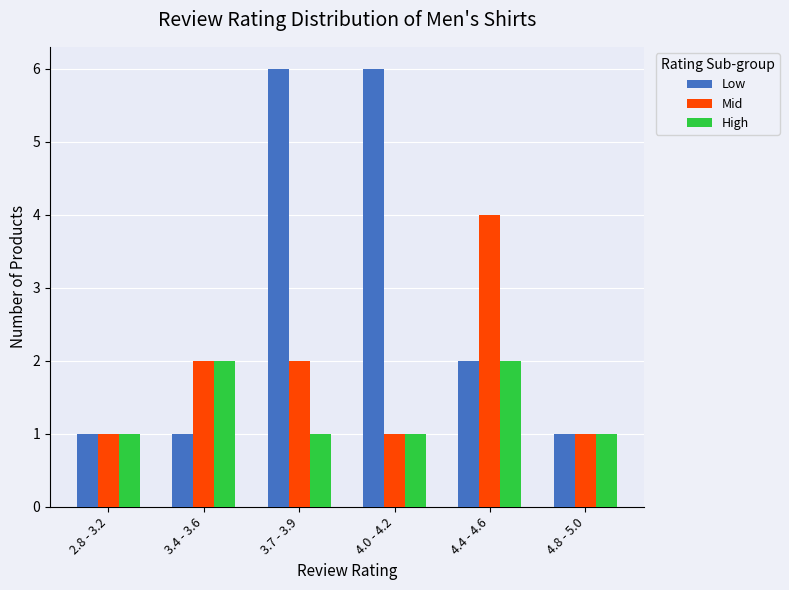

What are all the series names shown in the legend?

Low, Mid, High